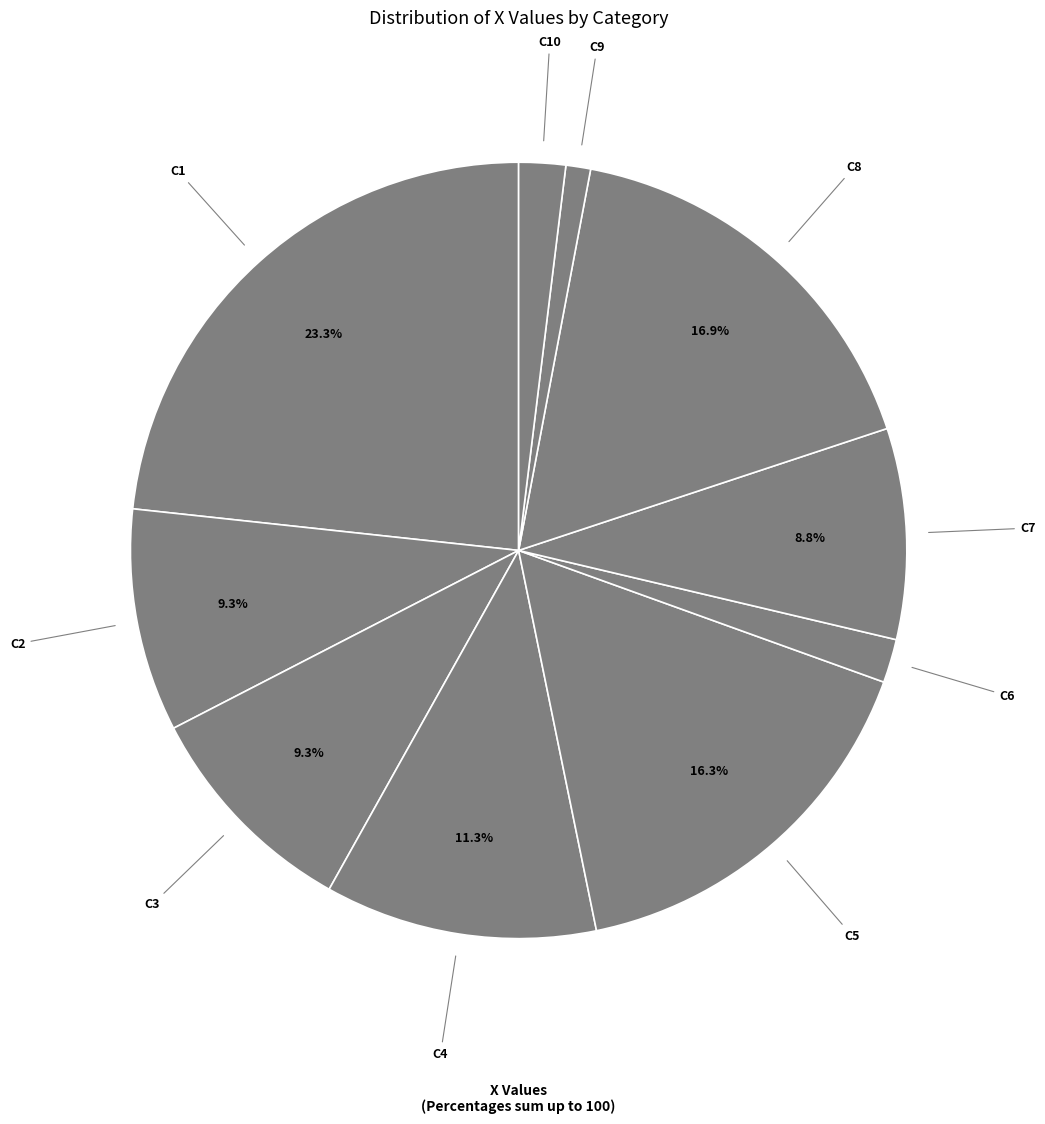

What is the ratio of the value at C4 to the value at C5?

0.7